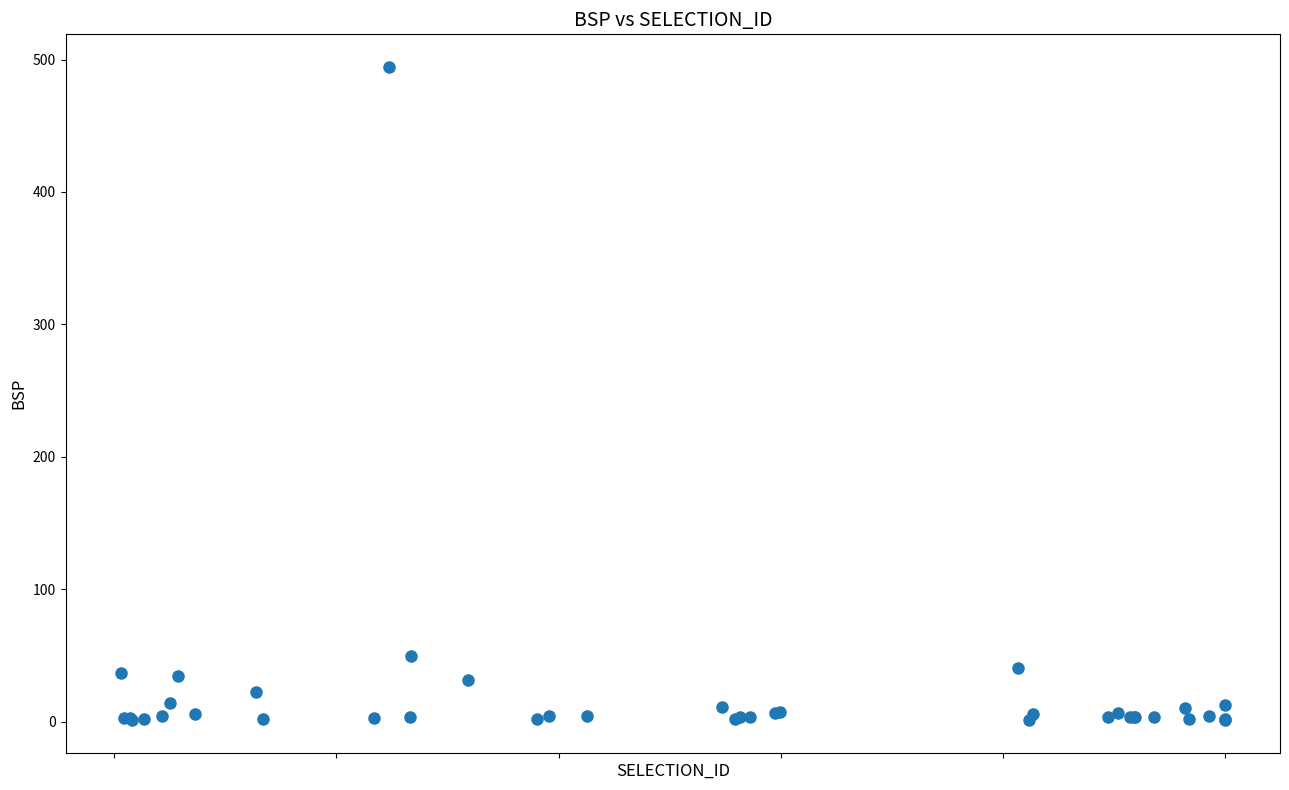

What Y value in the scatter plot is closest to 247?

49.5